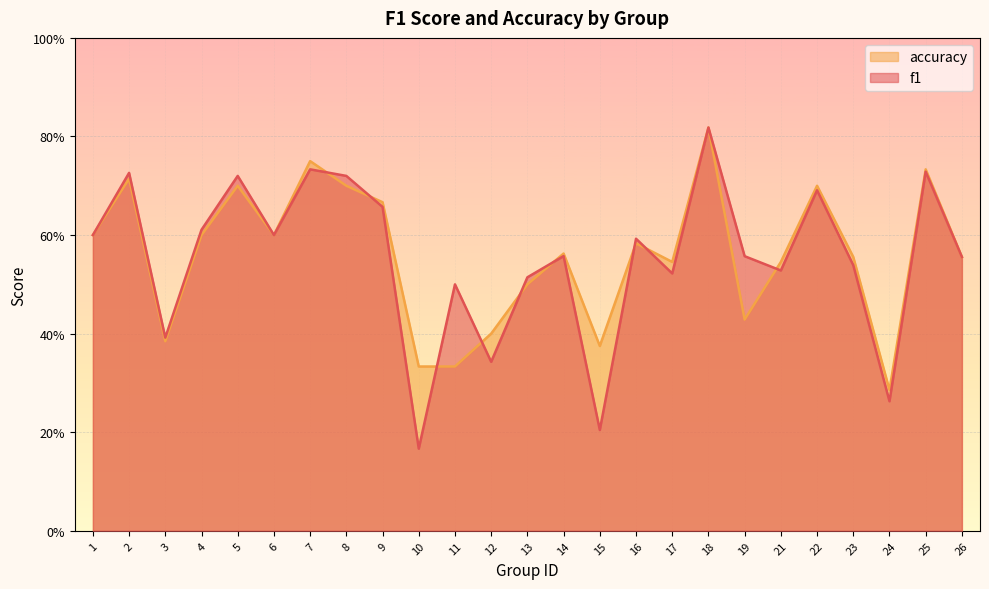

The value of accuracy at 26 is 0.2. True or false?

False